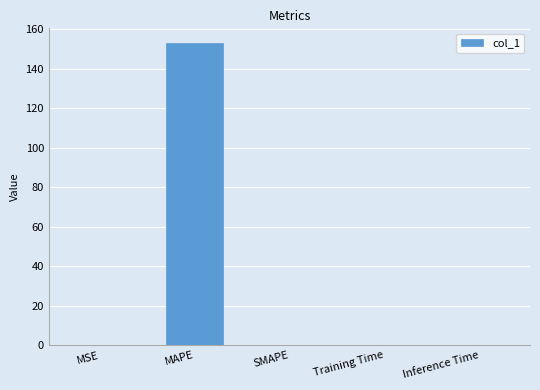

What is the greatest value displayed?

152.8